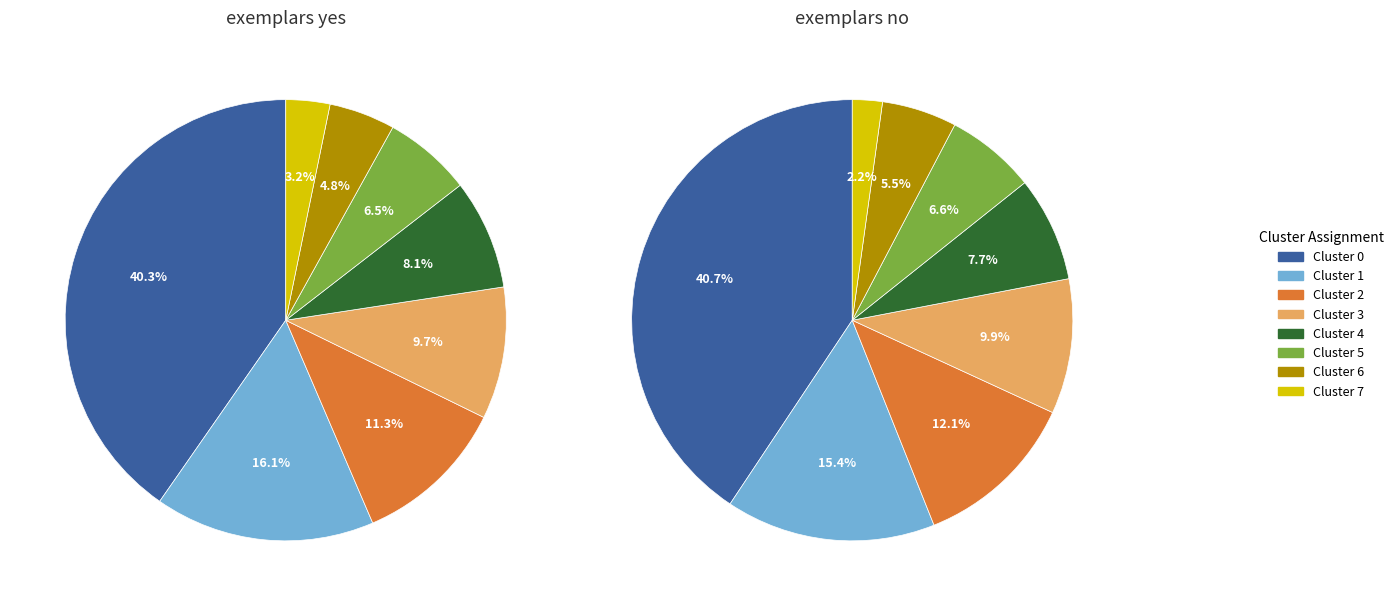

Is there a majority slice in this chart?

No